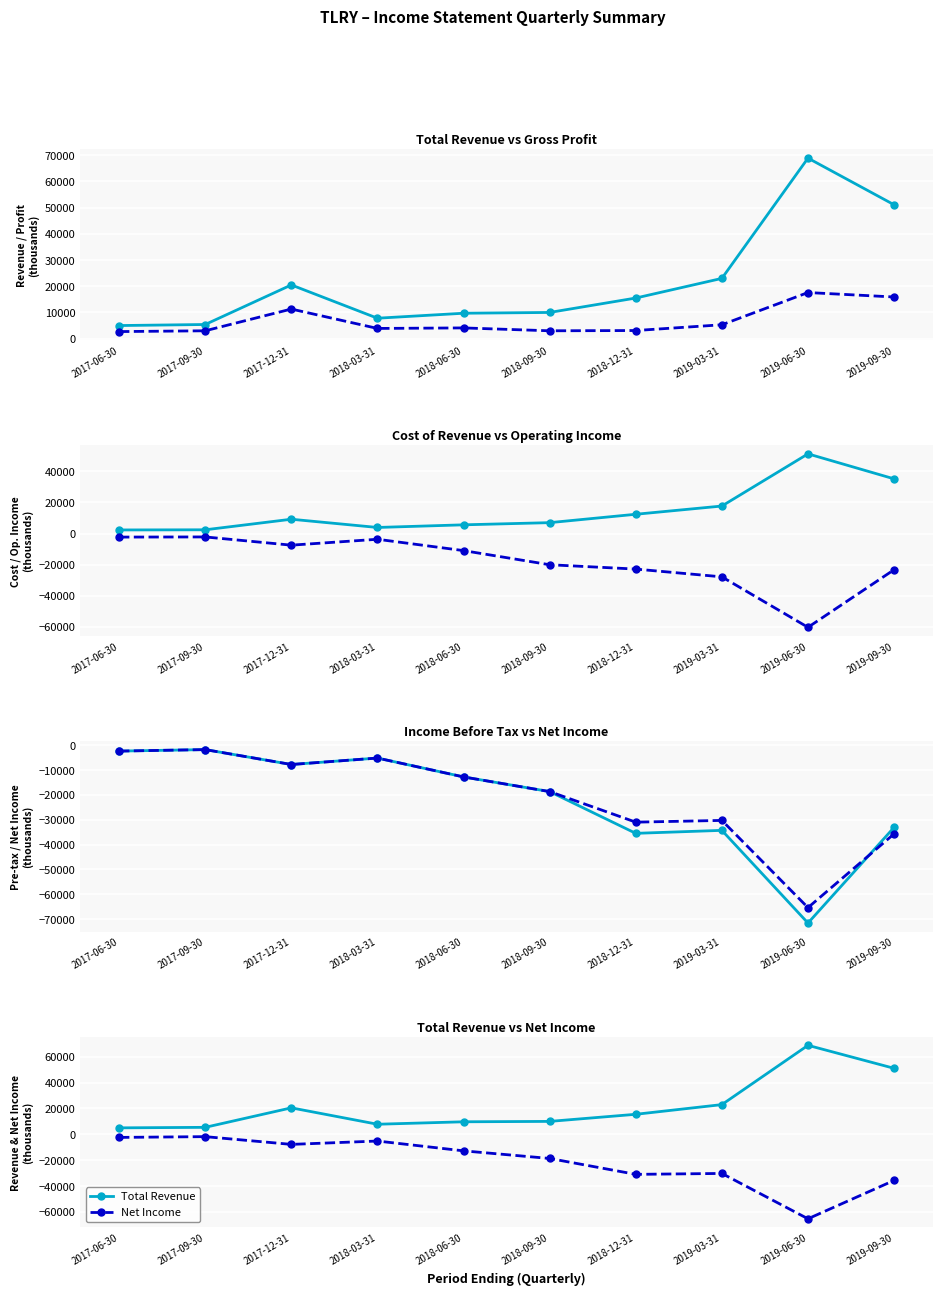

How many lines are shown in the chart?

6